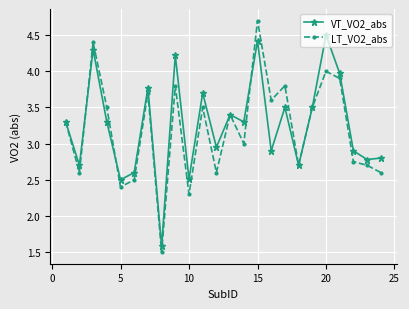

What is the value of the LT_VO2_abs point at the 21st from the left?

3.9